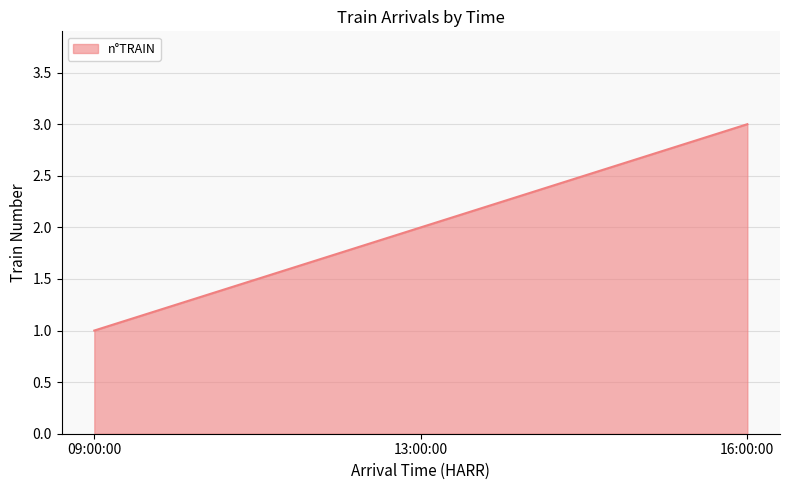

What is the maximum value shown in the chart?

3